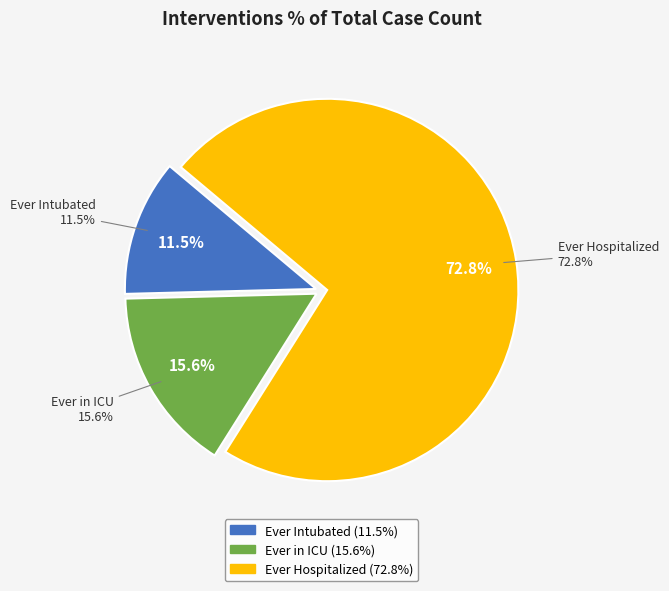

Rank the categories by value from highest to lowest.

Ever Hospitalized, Ever in ICU, Ever Intubated